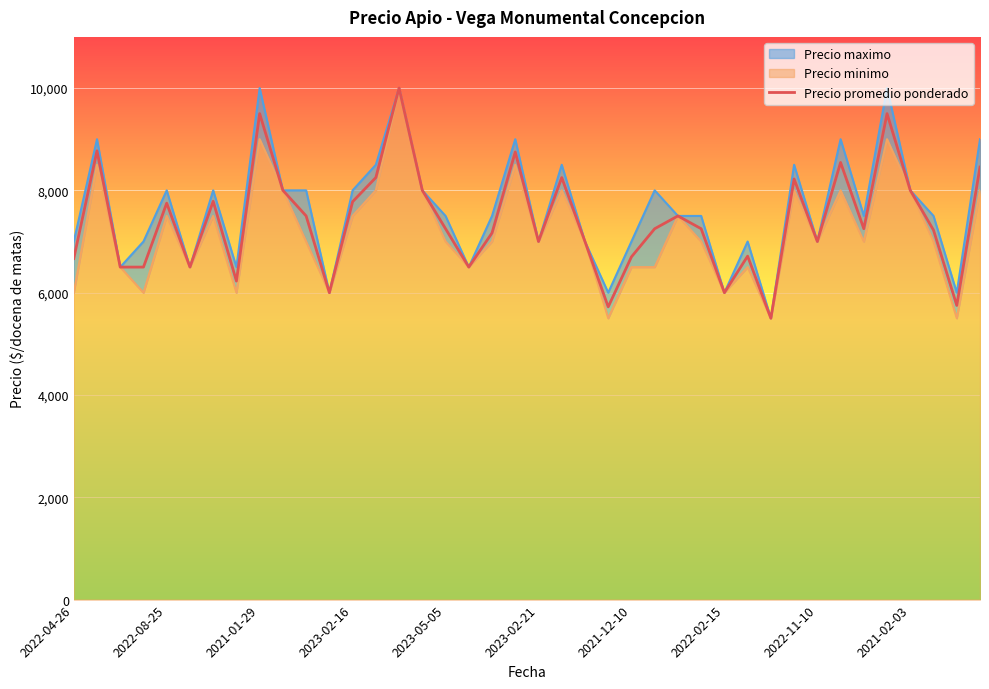

What is the change in value from 11 to 26?

+1500